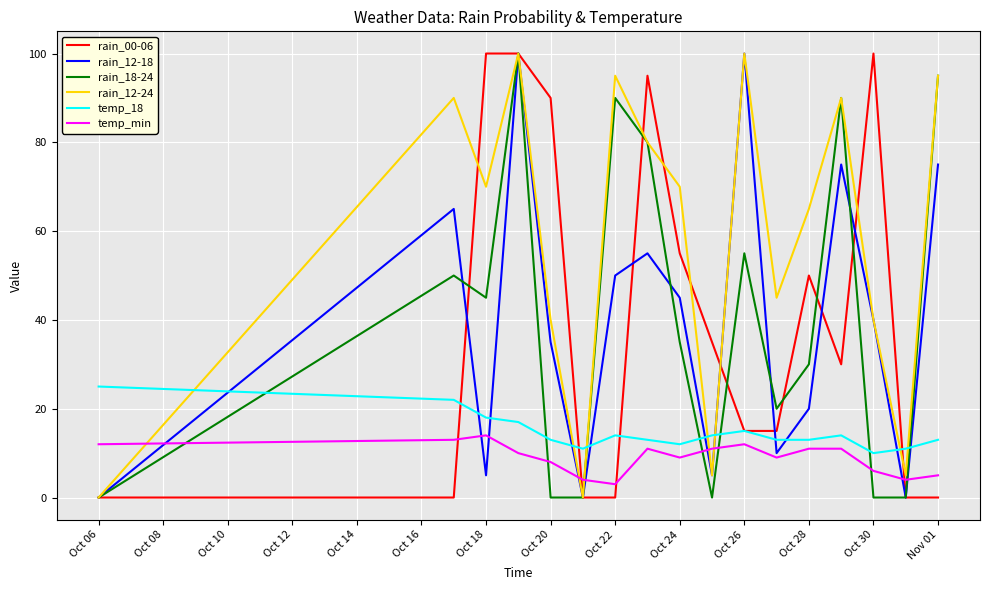

Which series has the largest total across all categories?

rain_12-24